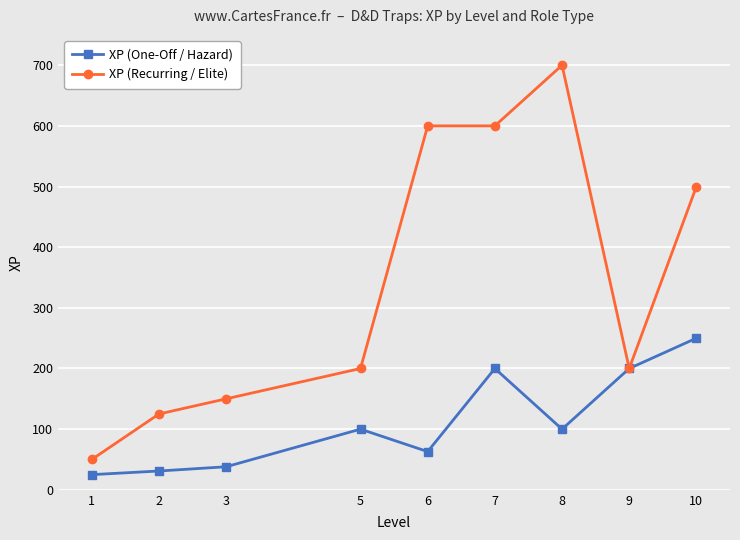

Rank the series by their average value, from lowest to highest.

XP (One-Off / Hazard), XP (Recurring / Elite)